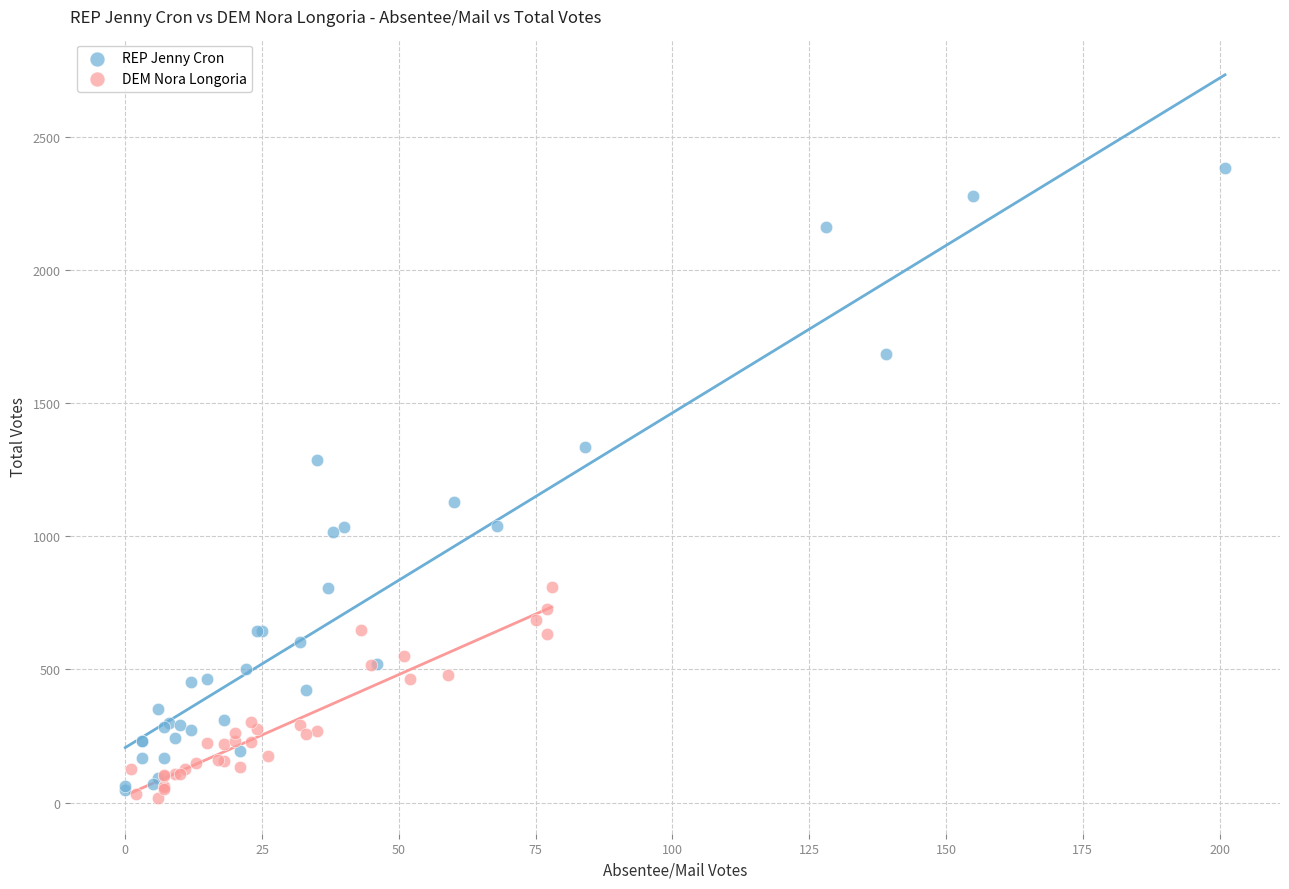

Which series contains the highest Y value?

REP Jenny Cron